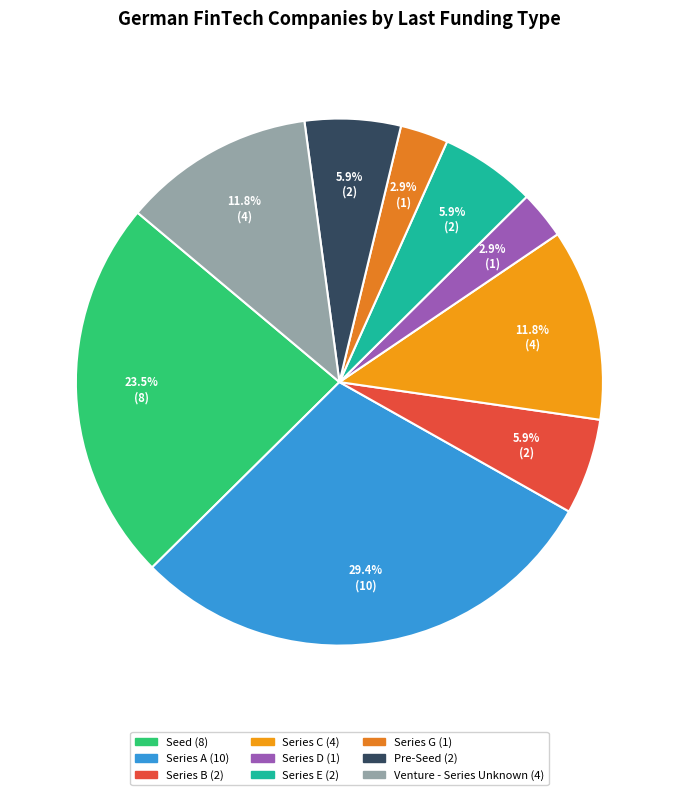

Is it true that Series C is 12% of the pie?

True